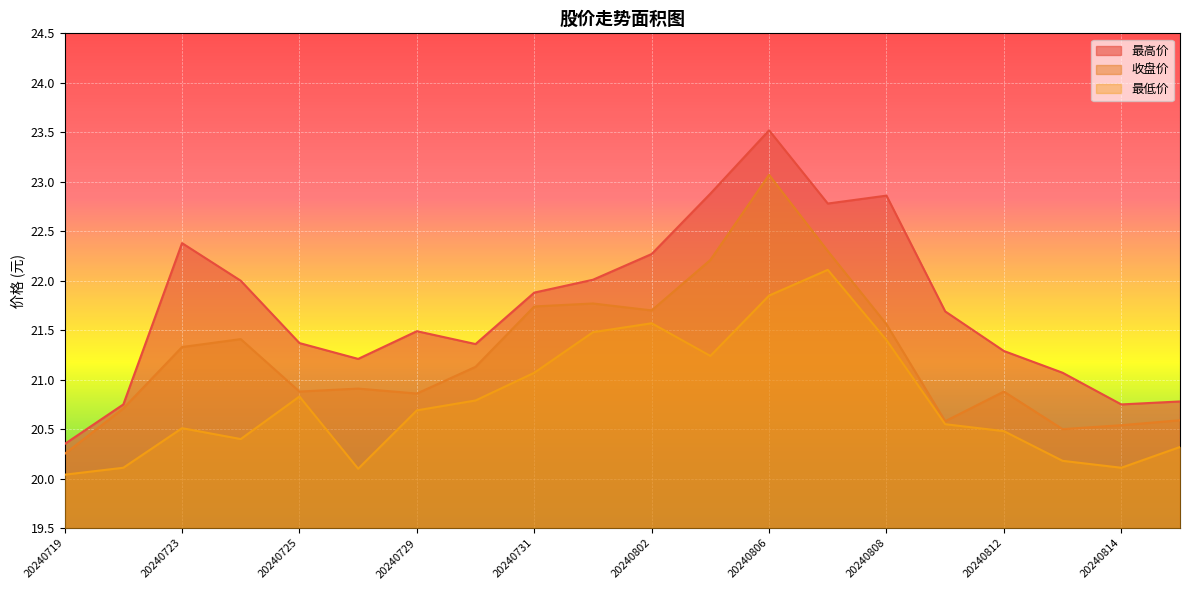

Is the value of 收盘价 at 20240808 greater than the value of 最低价 at 20240814?

Yes